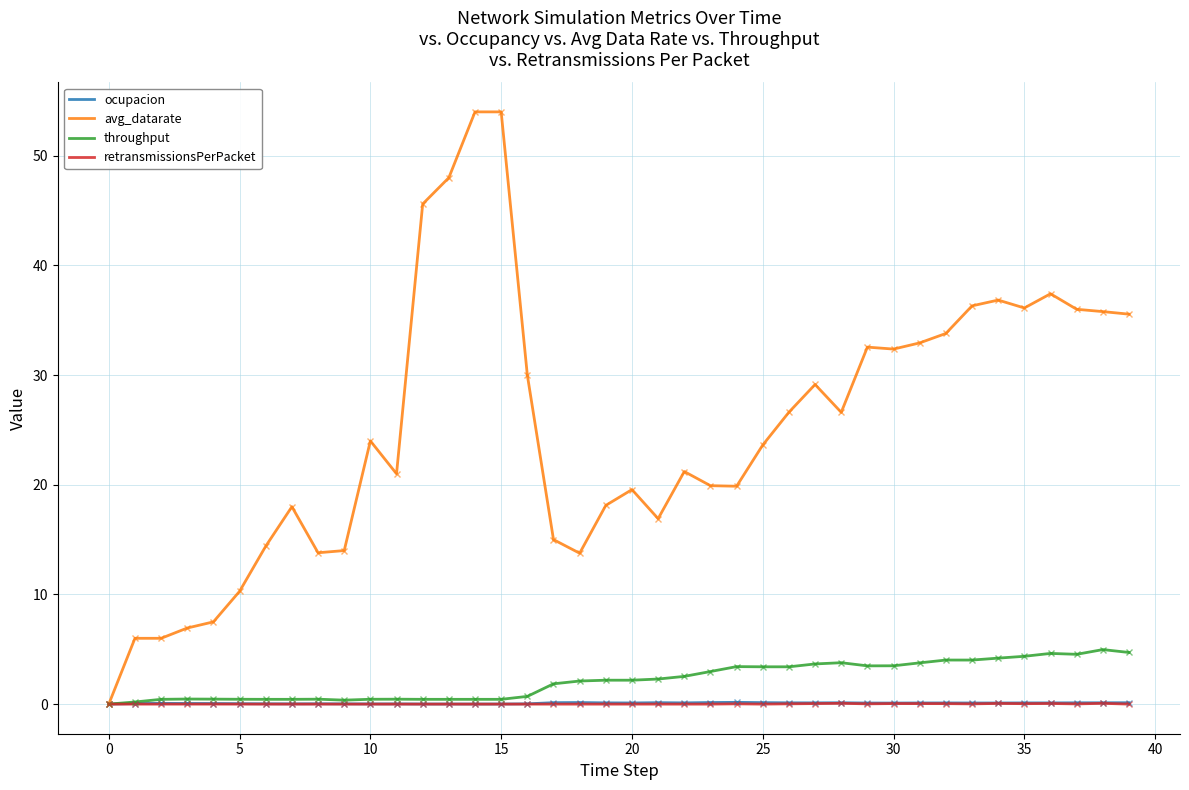

What is the difference between the second highest and minimum values in the retransmissionsPerPacket series?

0.1